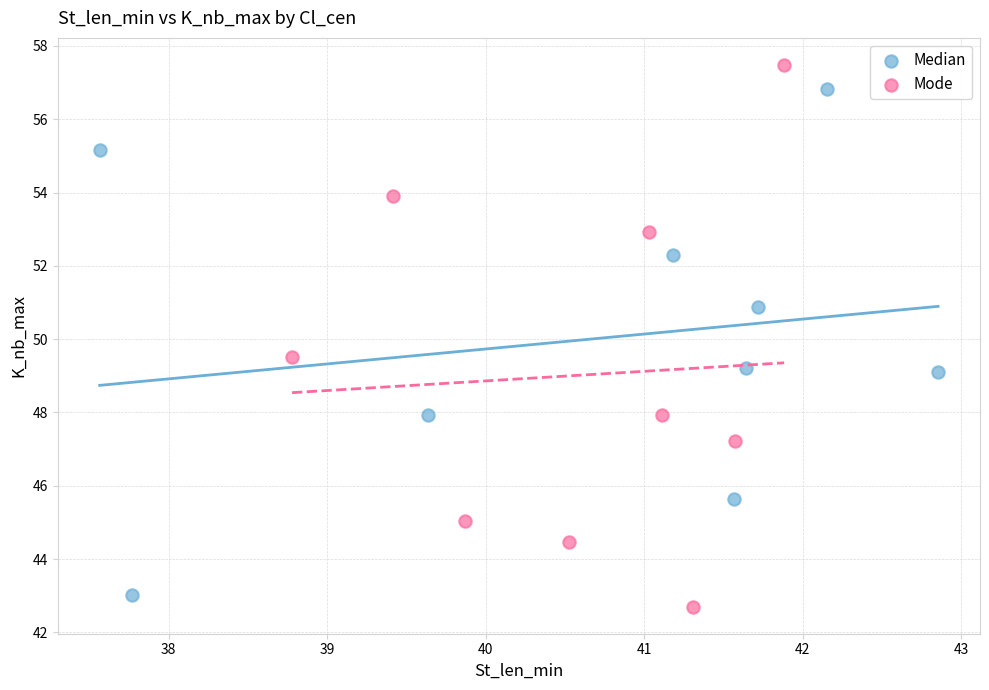

Which series reaches the maximum Y coordinate?

Mode